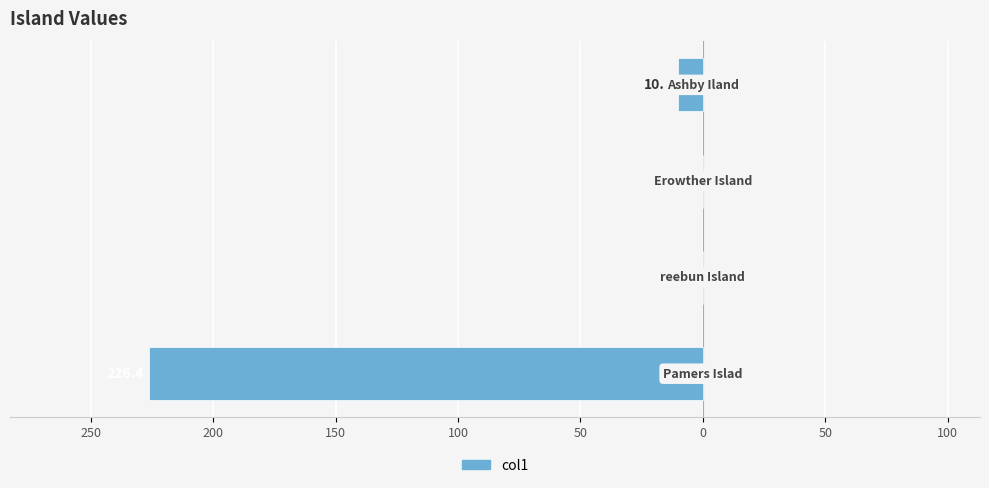

Are the bars horizontal?

Yes